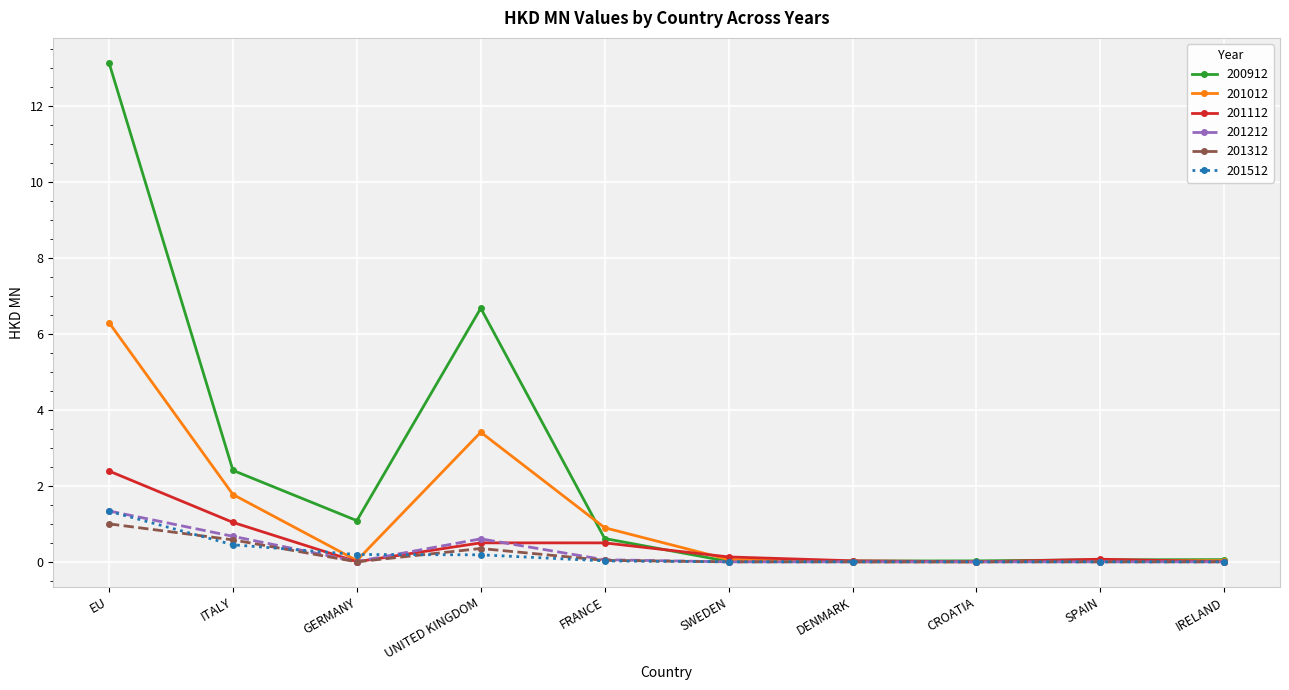

Which series has the largest range (max minus min)?

200912